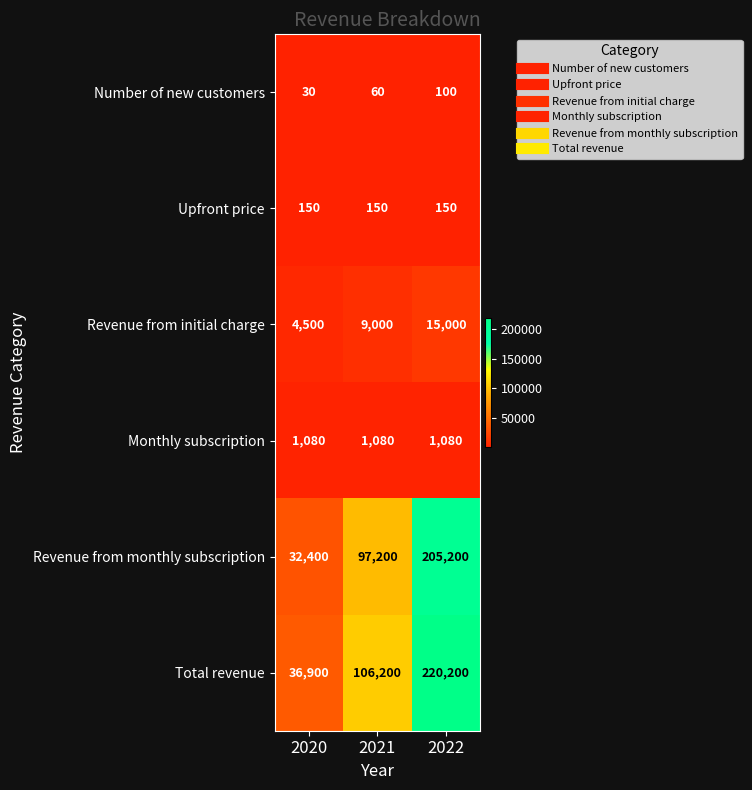

Reading left to right, extract all data points from this chart.

Number of new customers: 30	60	100
Upfront price: 150	150	150
Revenue from initial charge: 4500	9000	15000
Monthly subscription: 1080	1080	1080
Revenue from monthly subscription: 32400	97200	205200
Total revenue: 36900	106200	220200